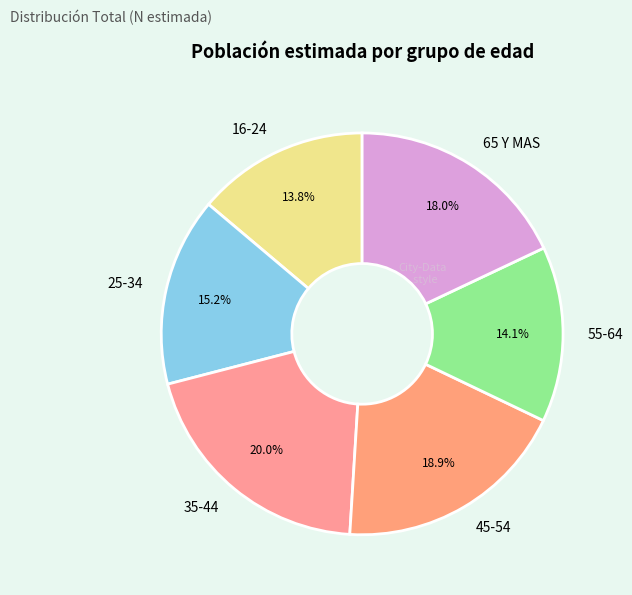

Does 45-54 account for over 50% of the chart?

No